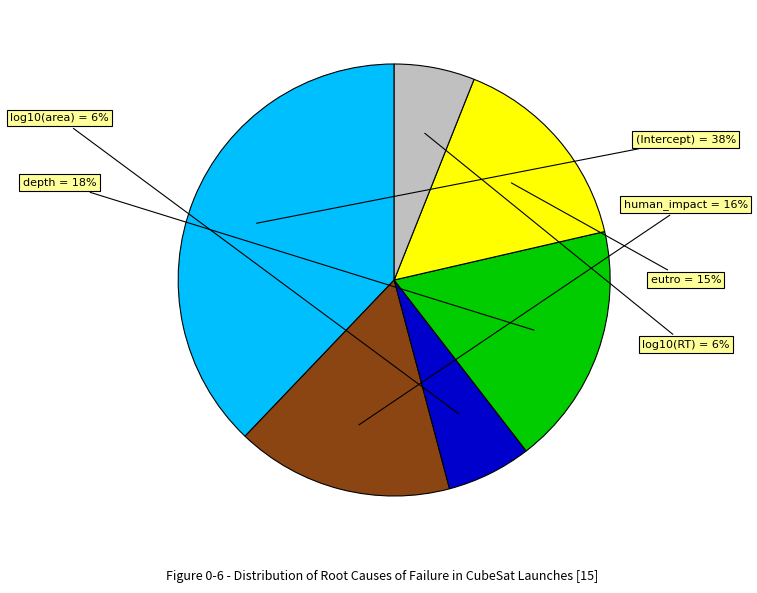

How many segments does this pie chart have?

6